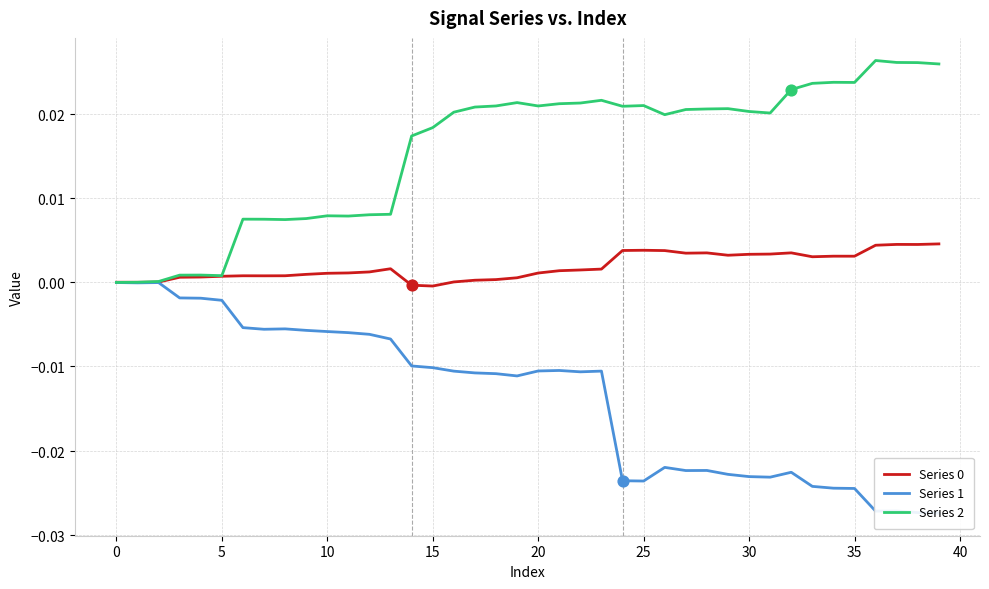

Which series reaches the minimum Y coordinate?

Series 1